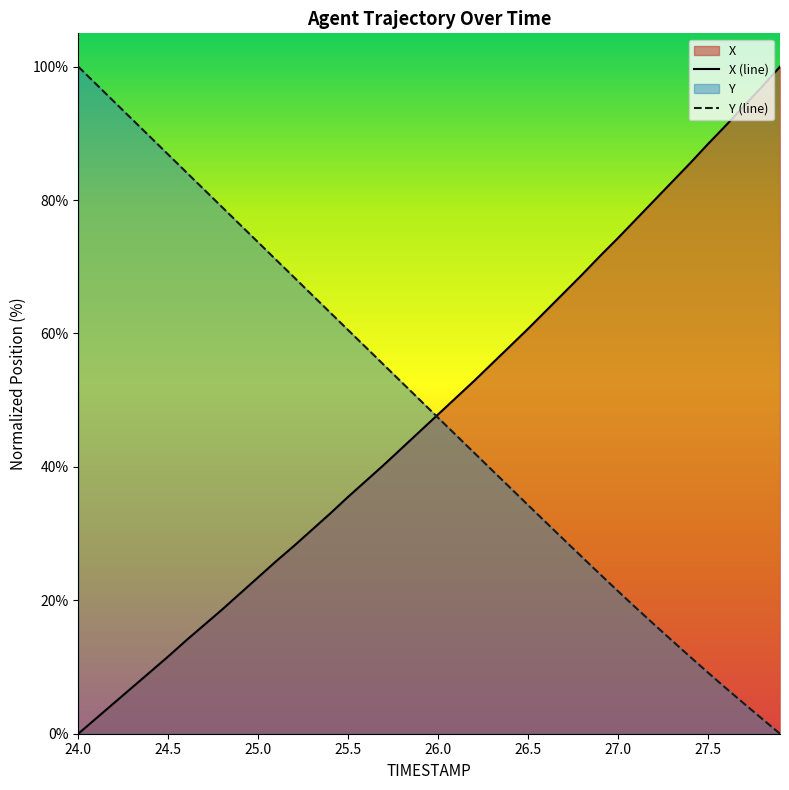

How many positive values does the X series have?

39